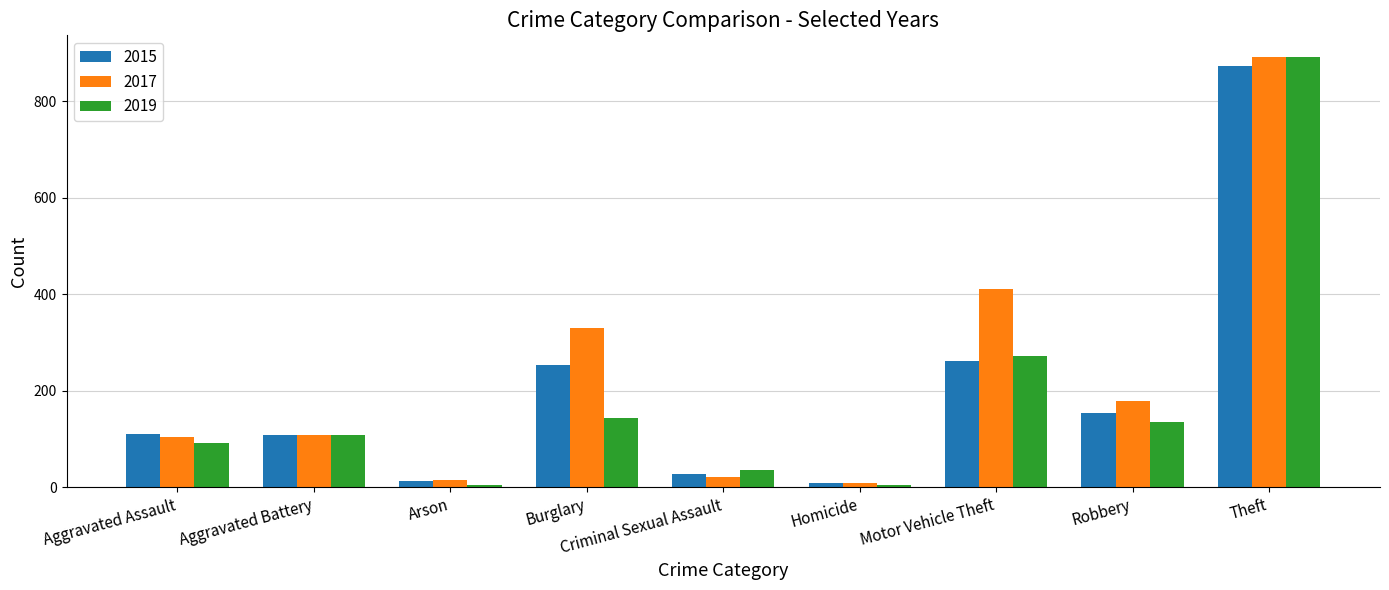

Count the number of data series in this chart.

3